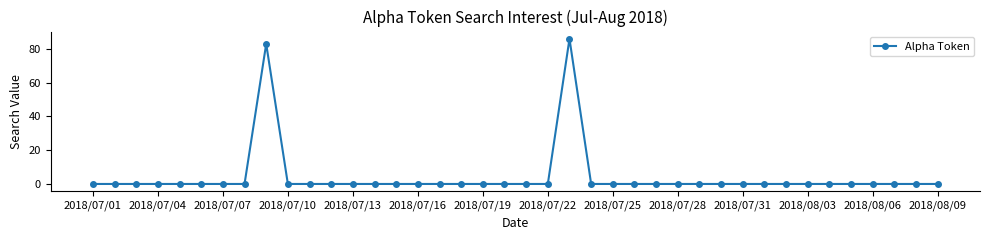

What is the maximum value shown in the chart?

86